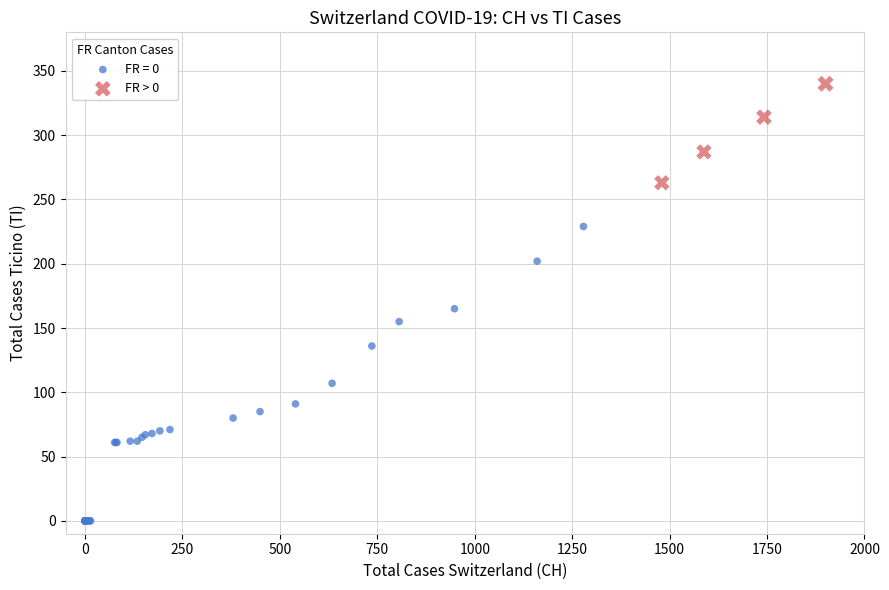

Which series contains the highest Y value?

FR > 0